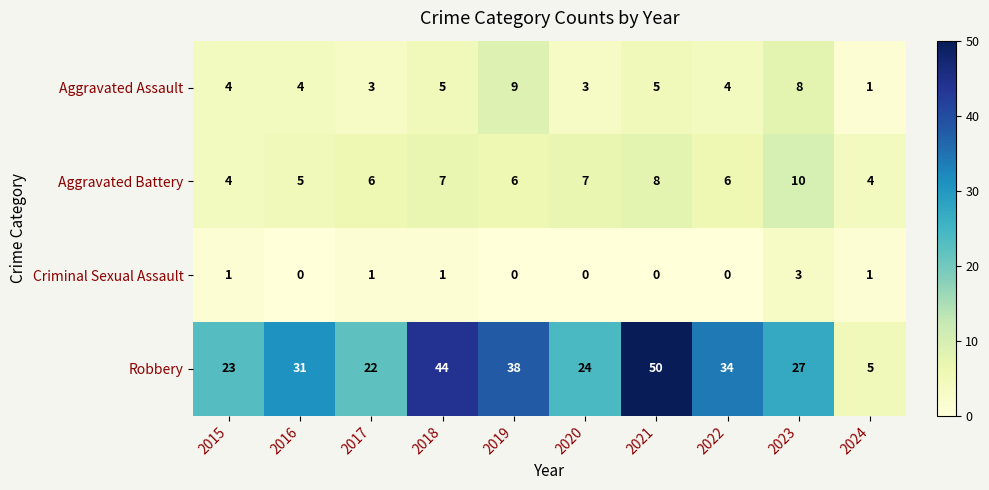

What is the sum of all Robbery values?

298